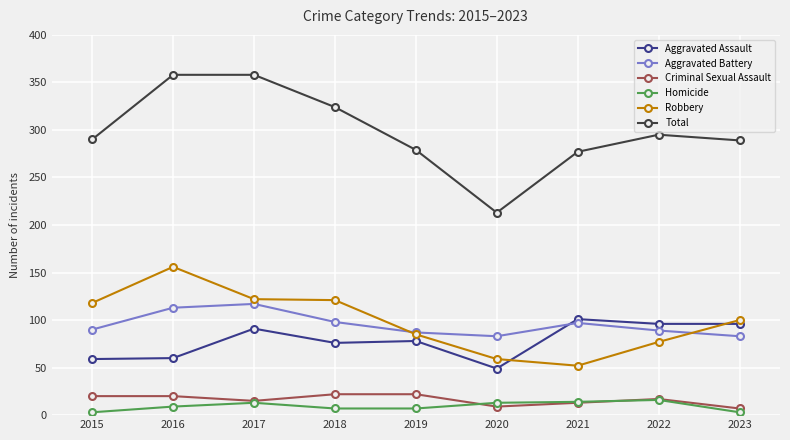

What is the difference between the second highest and second lowest values in the Aggravated Assault series?

37